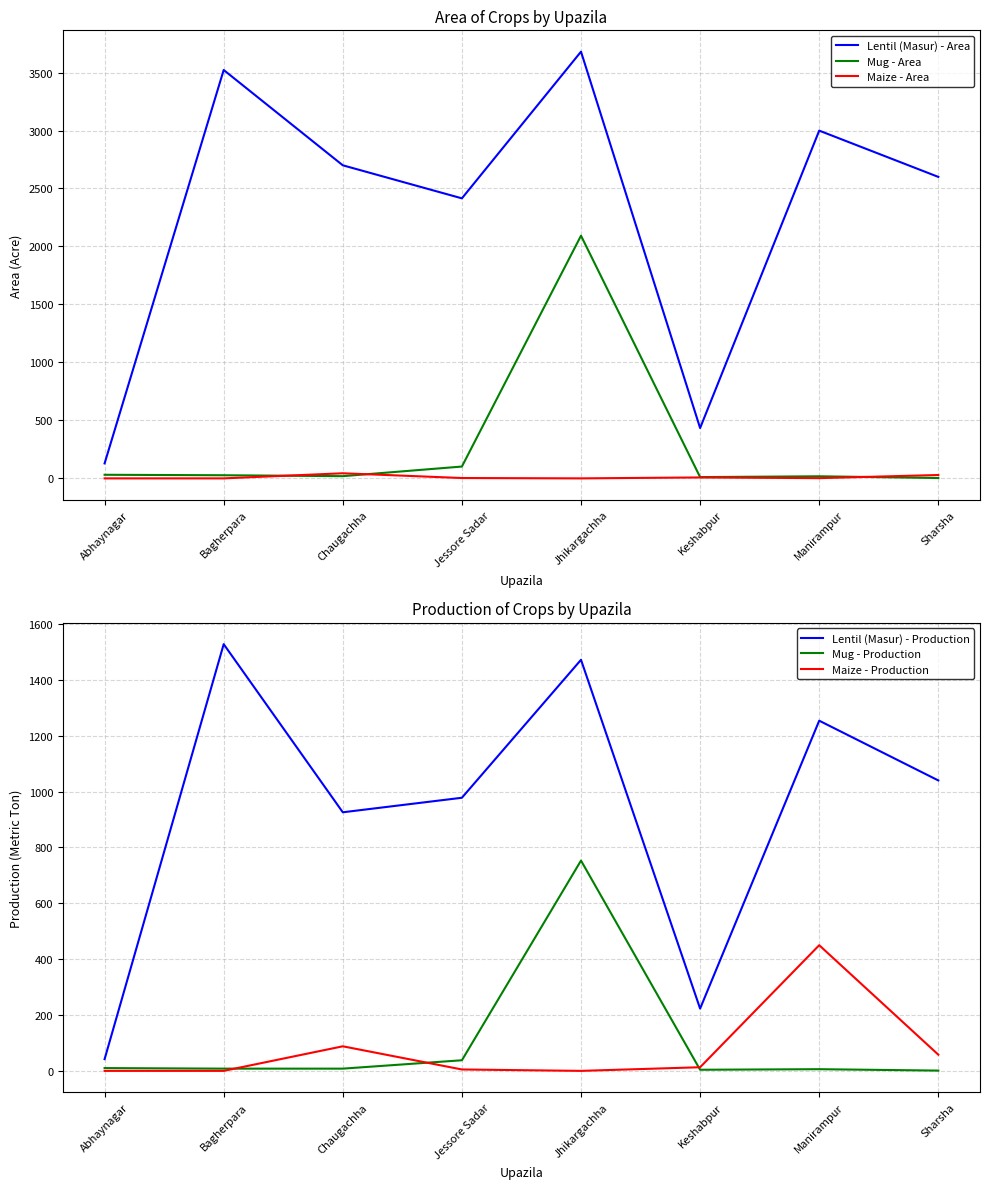

What is the sum of all Lentil (Masur) - Production values?

7463